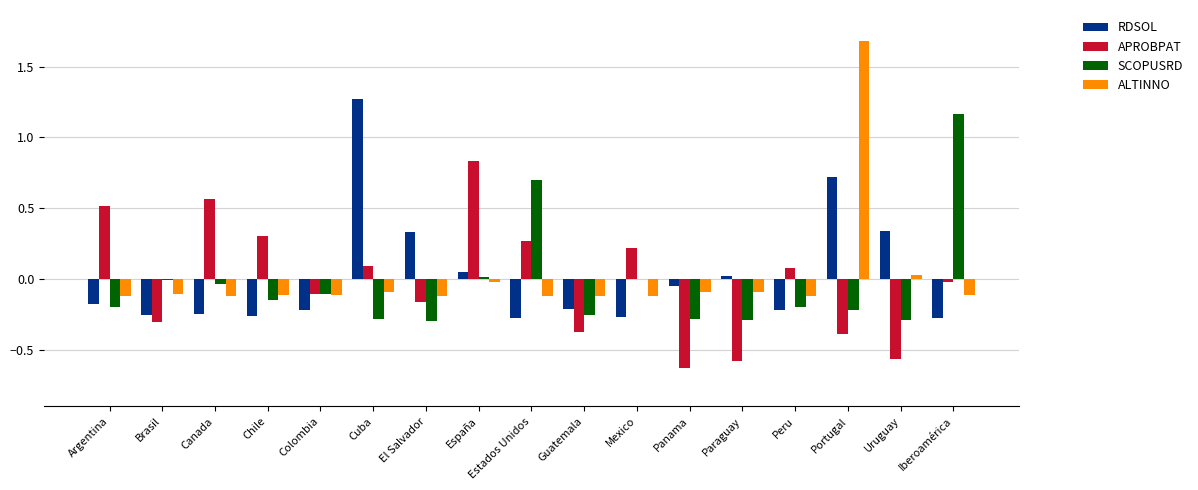

Is it true that APROBPAT equals 0.2 at Mexico?

True